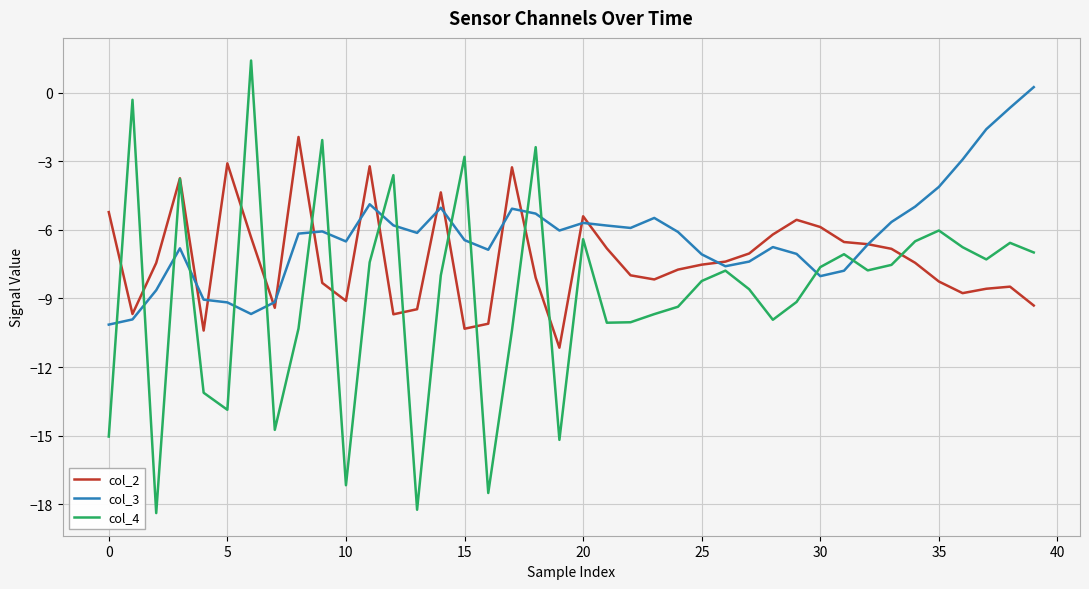

Which series has the widest spread of values?

col_4